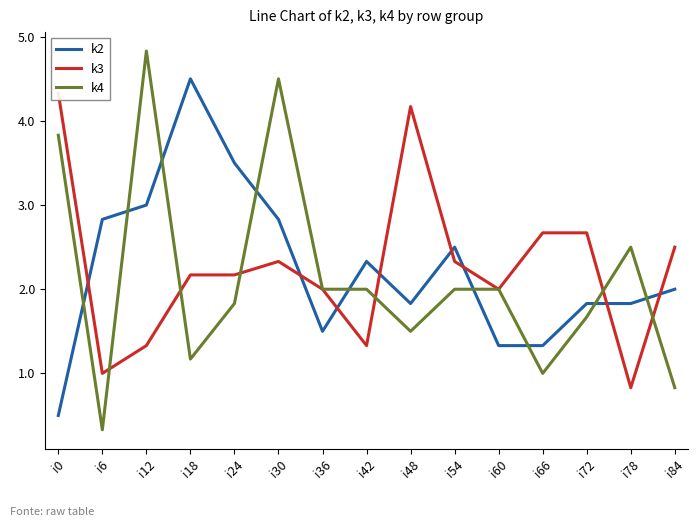

True or false: k4 has a value of 1.4 at i12.

False